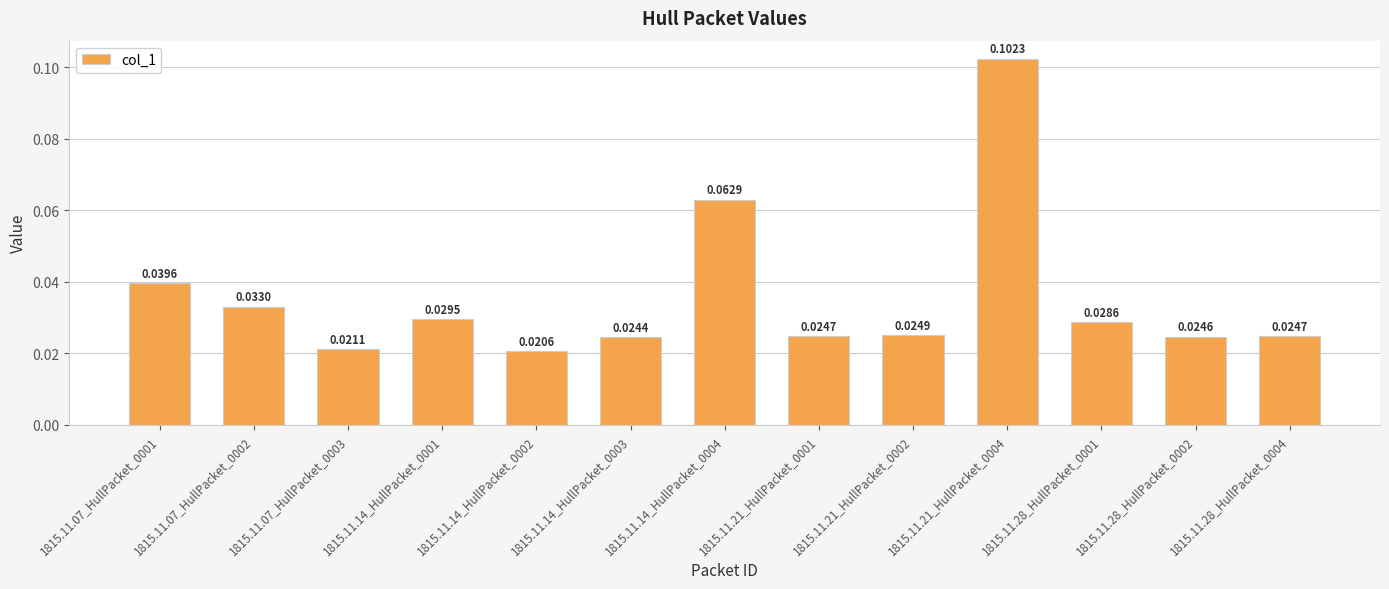

Which has a higher value, 1815.11.07_HullPacket_0003 or 1815.11.14_HullPacket_0003?

1815.11.14_HullPacket_0003